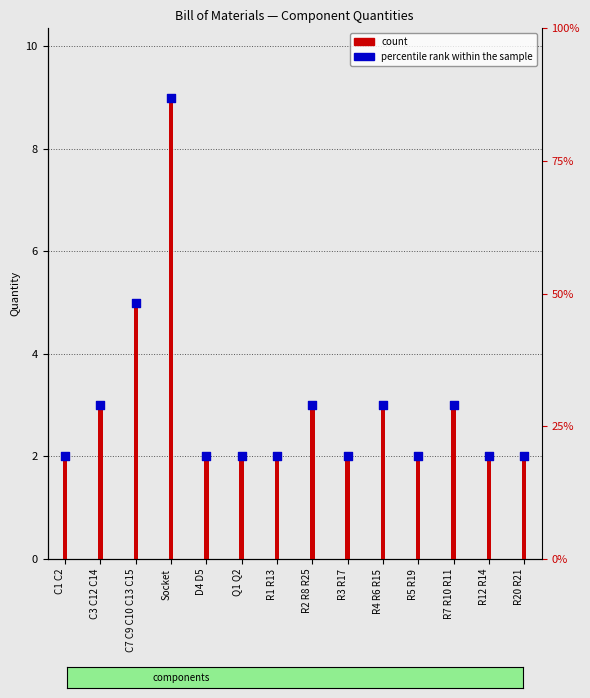

At which category is the sum across all series the highest?

Socket